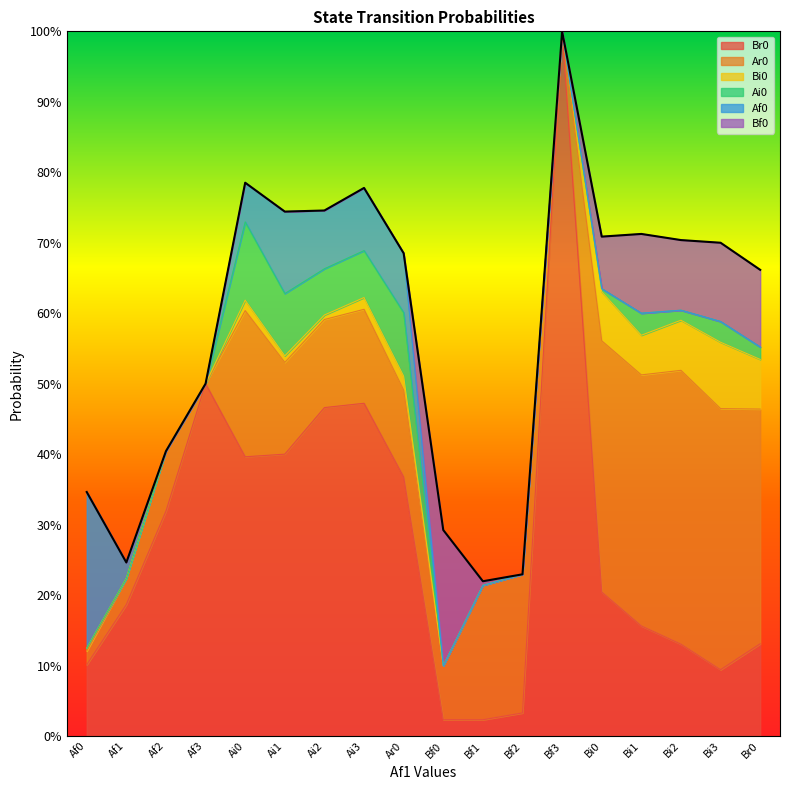

What is the value of the Bi0 point at the 16th from the left?

0.1